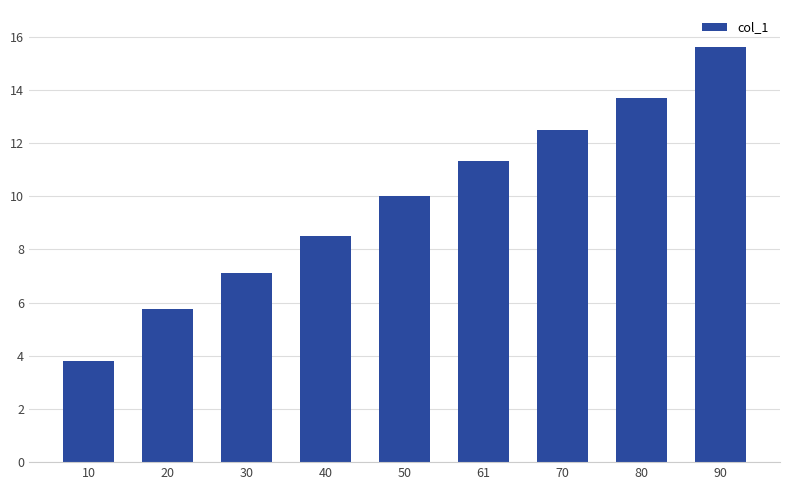

Rank the categories by value from highest to lowest.

90, 80, 70, 61, 50, 40, 30, 20, 10